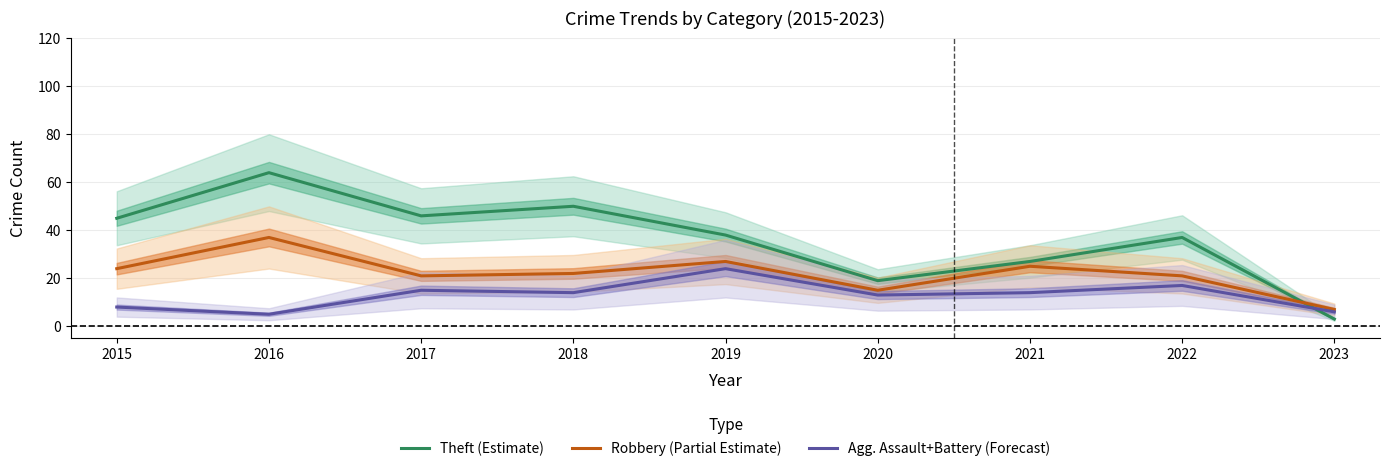

At which category is the sum across all series the highest?

2016